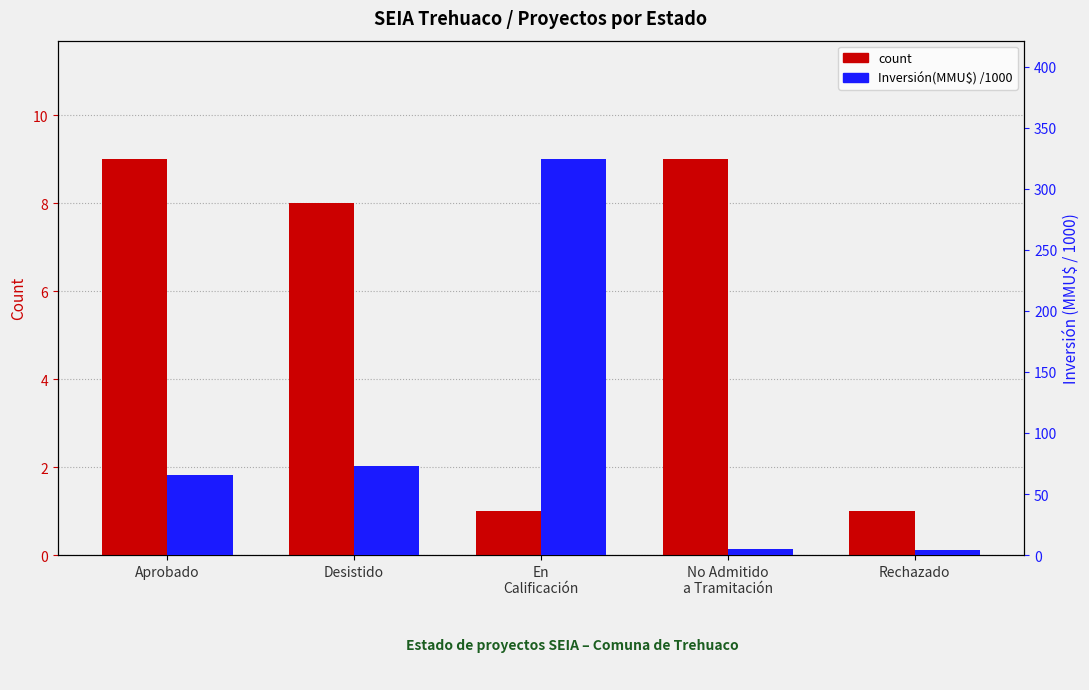

Which label corresponds to the smallest value in the chart?

En
Calificación